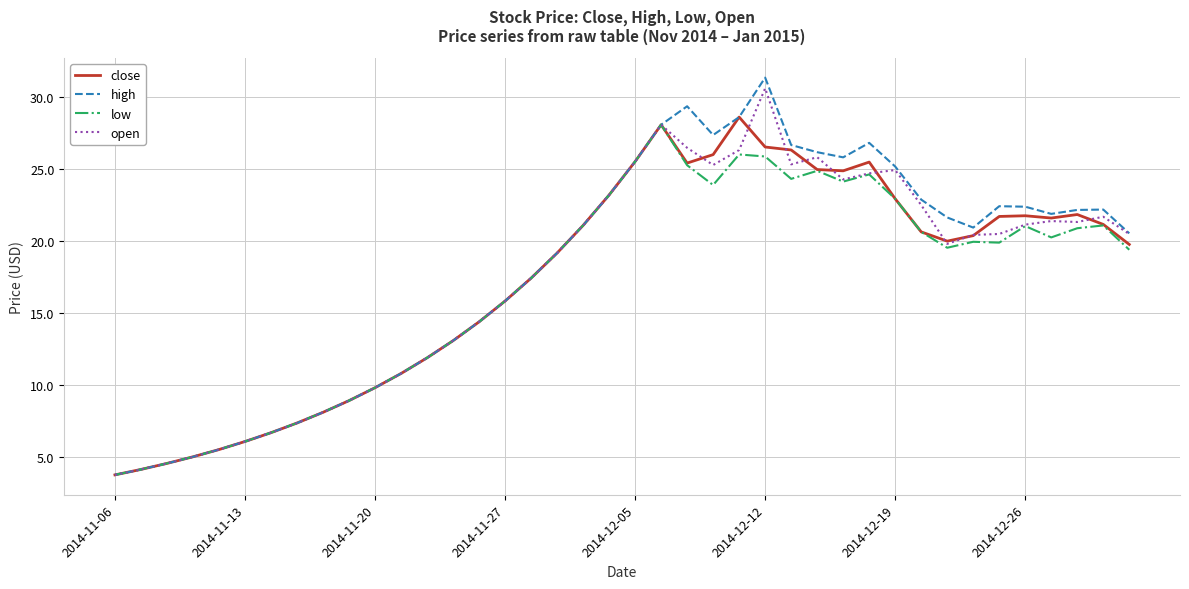

Which series has the widest spread of values?

high